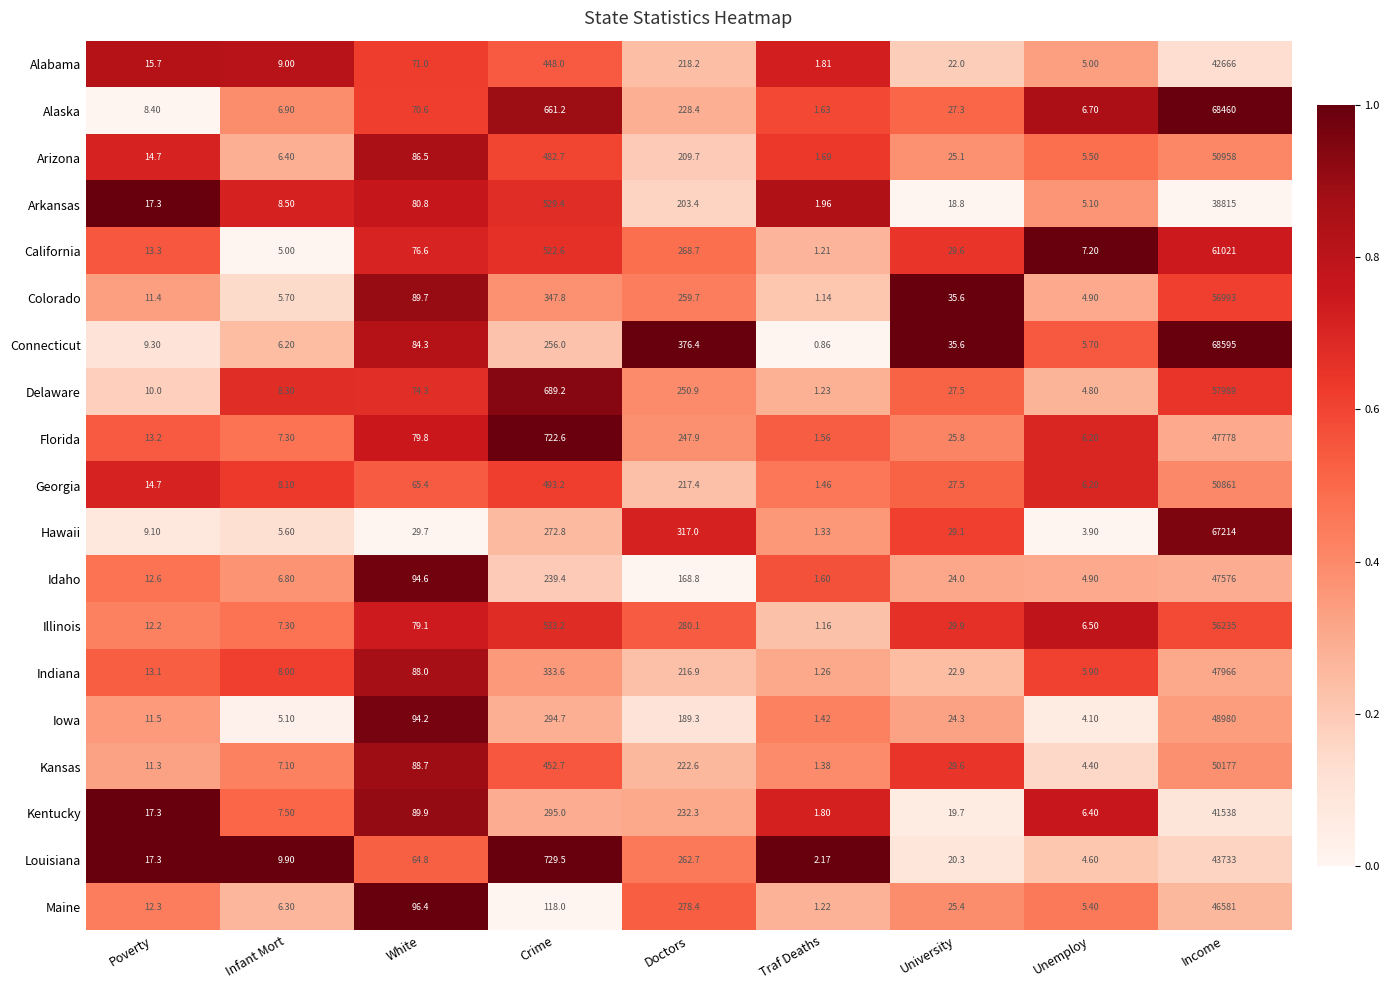

At which label does Arkansas reach its minimum?

Traf Deaths